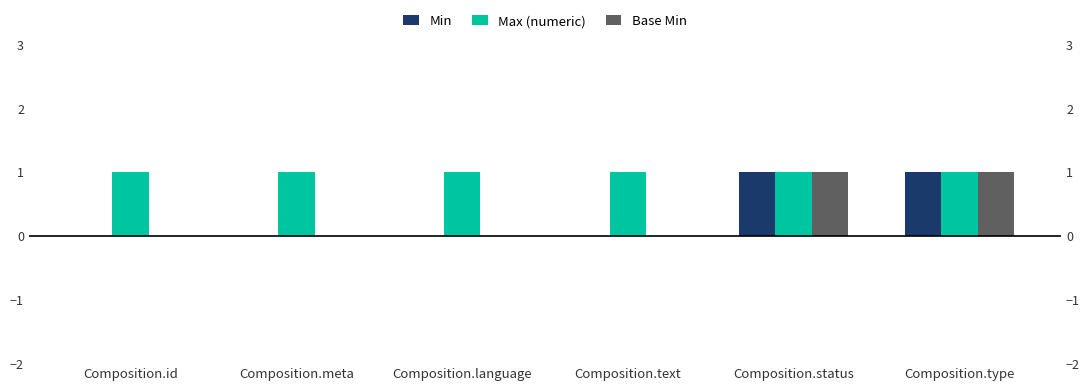

What is the approximate value of Min at Composition.status?

1